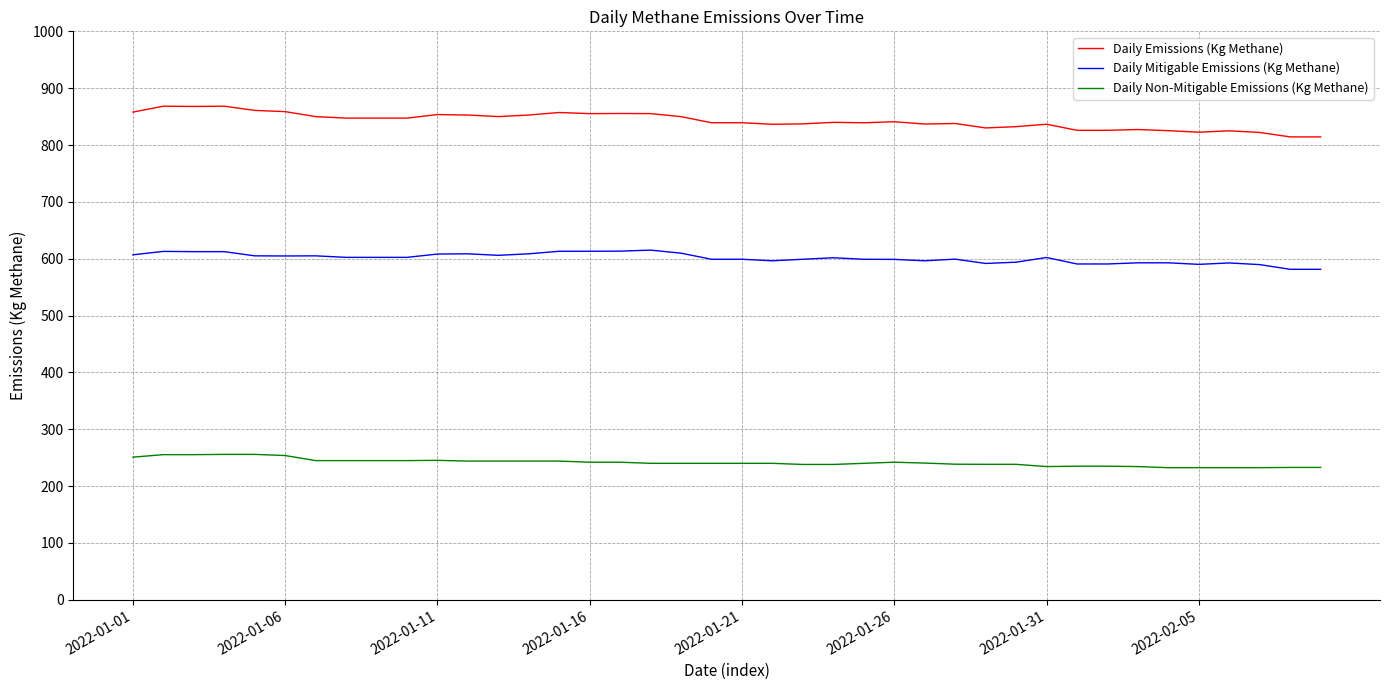

List the series in order of their peak value, lowest first.

Daily Non-Mitigable Emissions (Kg Methane), Daily Mitigable Emissions (Kg Methane), Daily Emissions (Kg Methane)